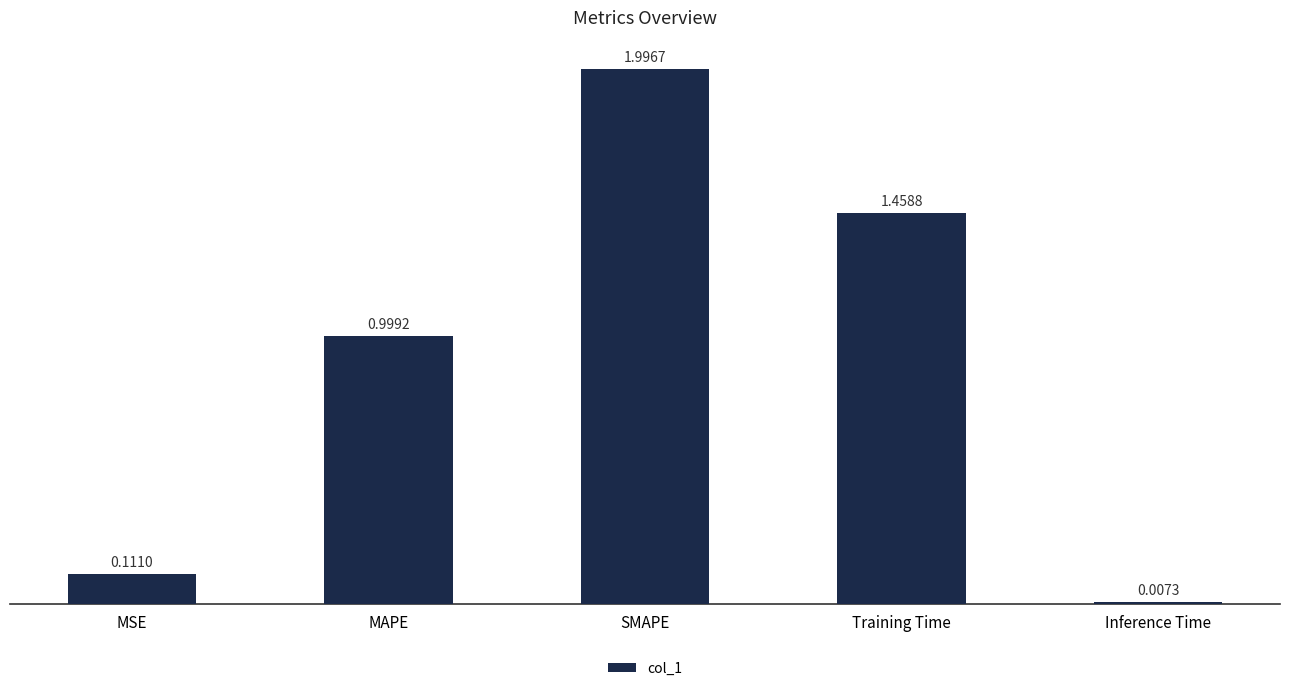

Are the bars grouped side by side (vs. stacked)?

No